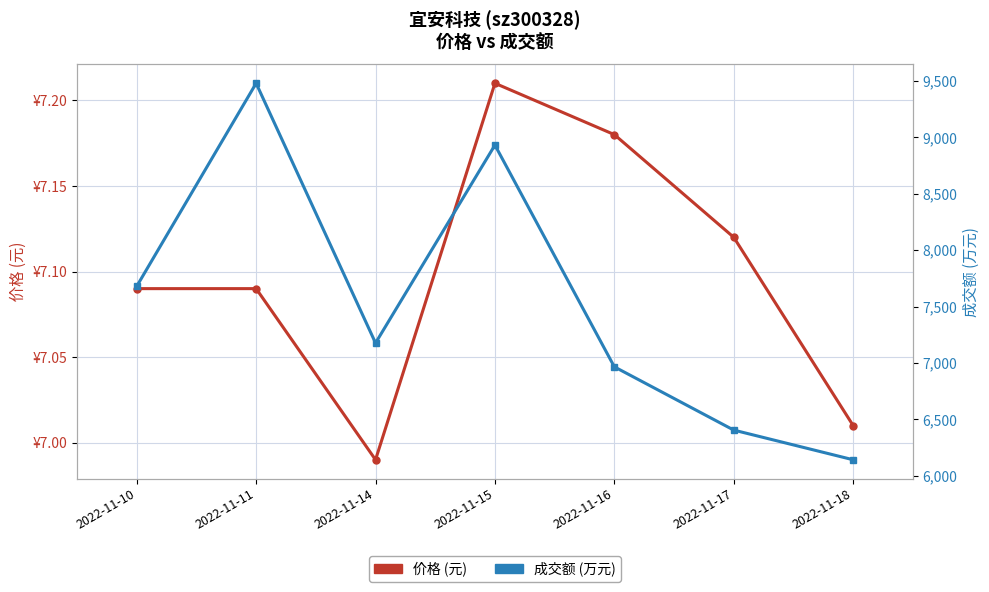

What is the value of the 成交额 (万元) point at the 6th from the left?

6405.0